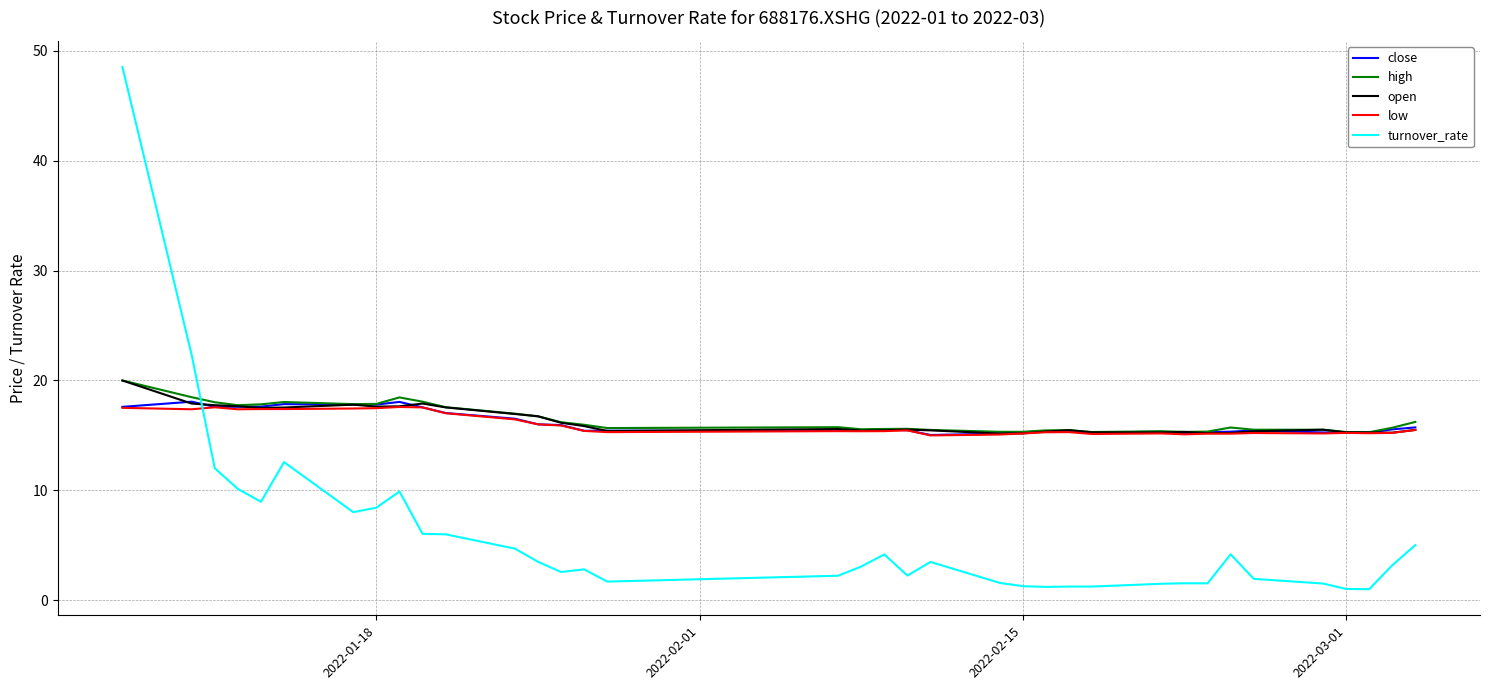

Which series ends up on top after the final intersection of turnover_rate and open?

open